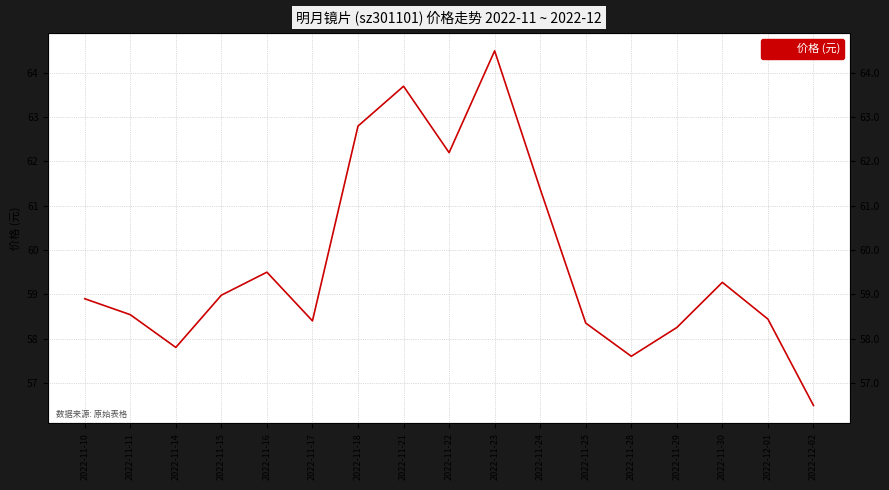

The chart shows a value of 86.7 at 2022-11-21. True or false?

False